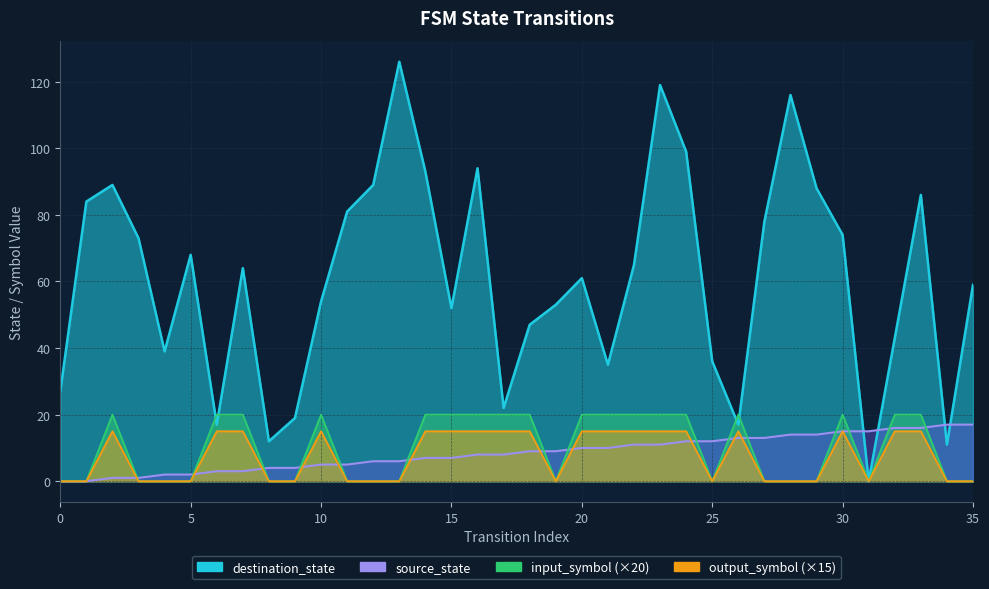

At how many categories does at least one series exceed 7?

36